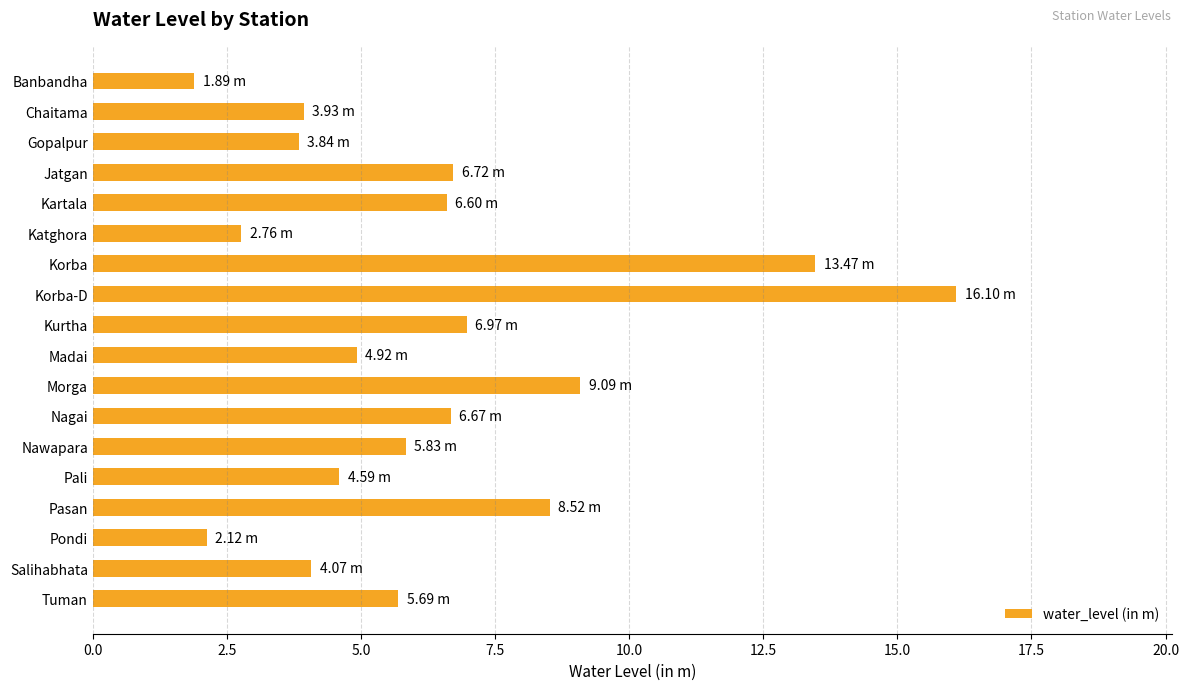

At which label is the value closest to 8?

Pasan